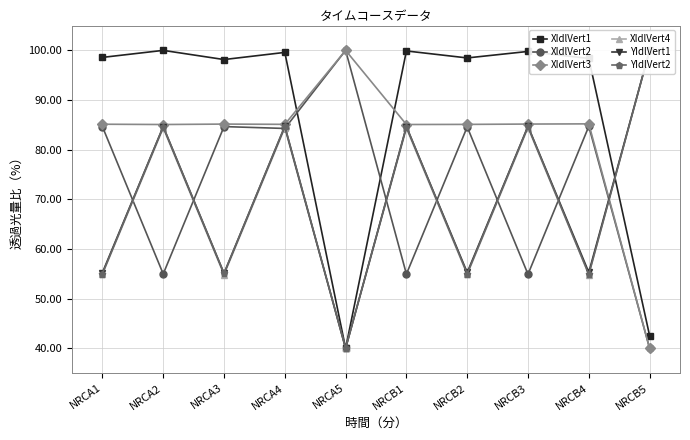

What is the difference between the maximum and second lowest values in the XIdlVert4 series?

45.2